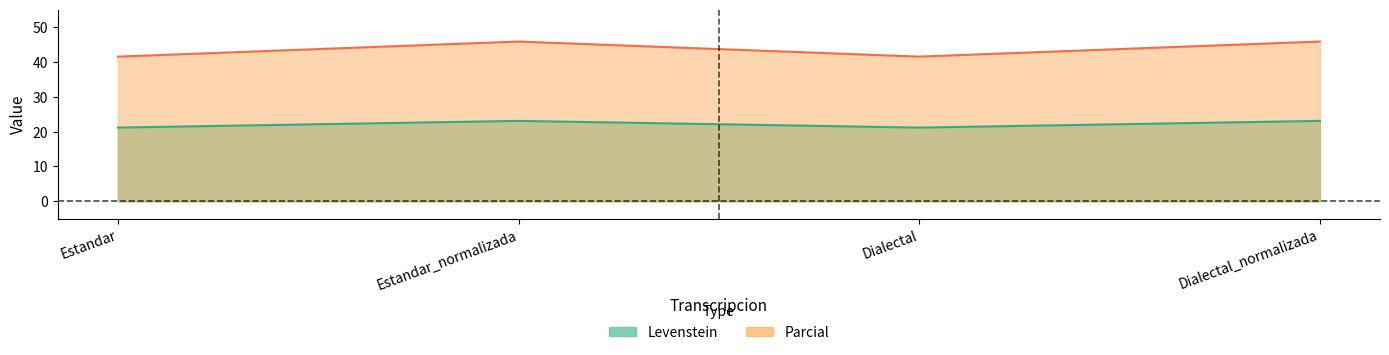

Where is the first local maximum for Levenstein?

Estandar_normalizada